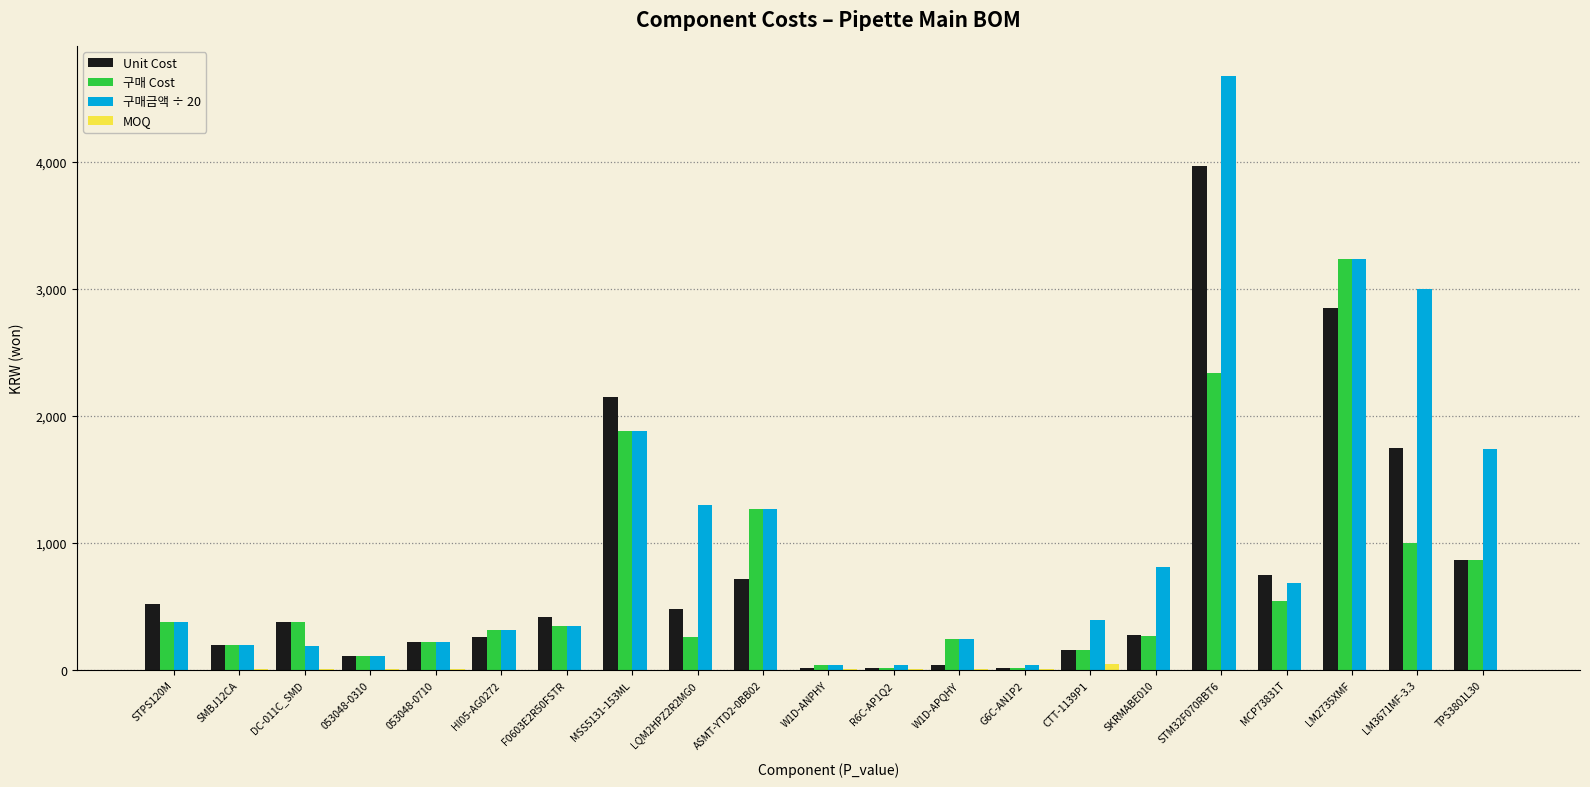

What is the greatest value displayed?

4680.0